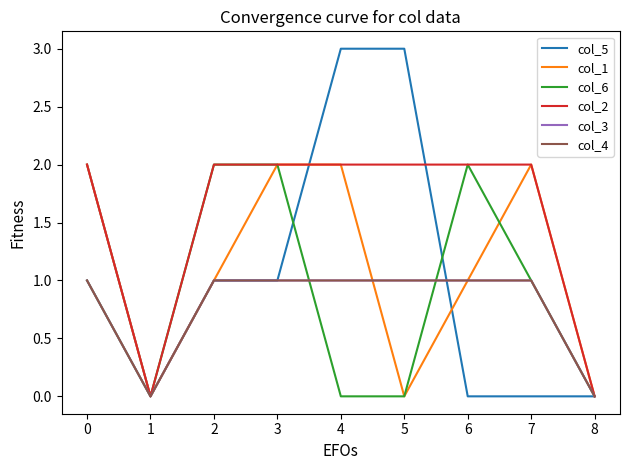

After their last crossing, which series has the higher values: col_3 or col_5?

col_3